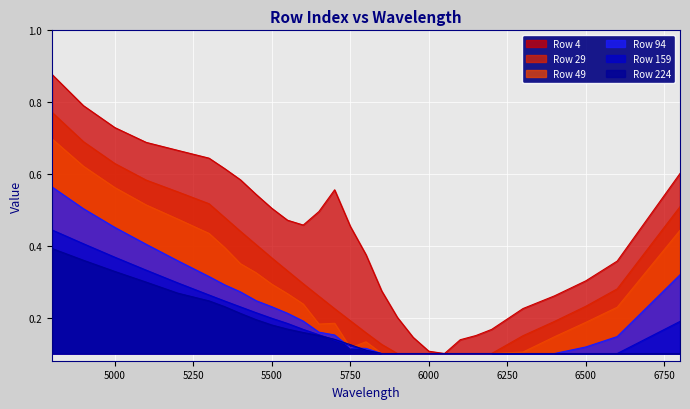

Reading left to right, transcribe all the data shown in this chart.

4: 0.9	0.8	0.7	0.7	0.7	0.6	0.6	0.6	0.5	0.5	0.5	0.5	0.5	0.6	0.5	0.4	0.3	0.2	0.1	0.1	0.1	0.1	0.2	0.2	0.2	0.3	0.3	0.4	0.6
29: 0.8	0.7	0.6	0.6	0.6	0.5	0.5	0.4	0.4	0.4	0.3	0.3	0.3	0.2	0.2	0.2	0.1	0.1	0.1	0.1	0.1	0.1	0.1	0.1	0.1	0.2	0.2	0.3	0.5
49: 0.7	0.6	0.6	0.5	0.5	0.4	0.4	0.4	0.3	0.3	0.3	0.2	0.2	0.2	0.1	0.1	0.1	0.1	0.1	0.1	0.1	0.1	0.1	0.1	0.1	0.1	0.2	0.2	0.4
94: 0.6	0.5	0.5	0.4	0.4	0.3	0.3	0.3	0.2	0.2	0.2	0.2	0.2	0.2	0.1	0.1	0.1	0.1	0.1	0.1	0.1	0.1	0.1	0.1	0.1	0.1	0.1	0.1	0.3
159: 0.4	0.4	0.4	0.3	0.3	0.3	0.2	0.2	0.2	0.2	0.2	0.2	0.2	0.1	0.1	0.1	0.1	0.1	0.1	0.1	0.1	0.1	0.1	0.1	0.1	0.1	0.1	0.1	0.2
224: 0.4	0.4	0.3	0.3	0.3	0.2	0.2	0.2	0.2	0.2	0.2	0.2	0.2	0.1	0.1	0.1	0.1	0.1	0.1	0.1	0.1	0.1	0.1	0.1	0.1	0.1	0.1	0.1	0.1